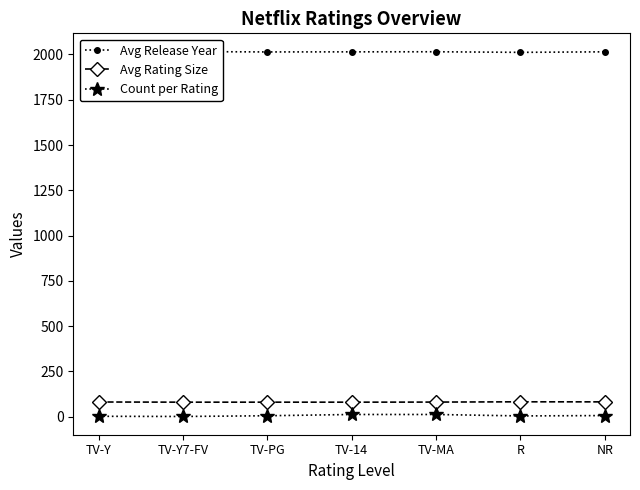

What is the maximum value for Count per Rating?

12.0